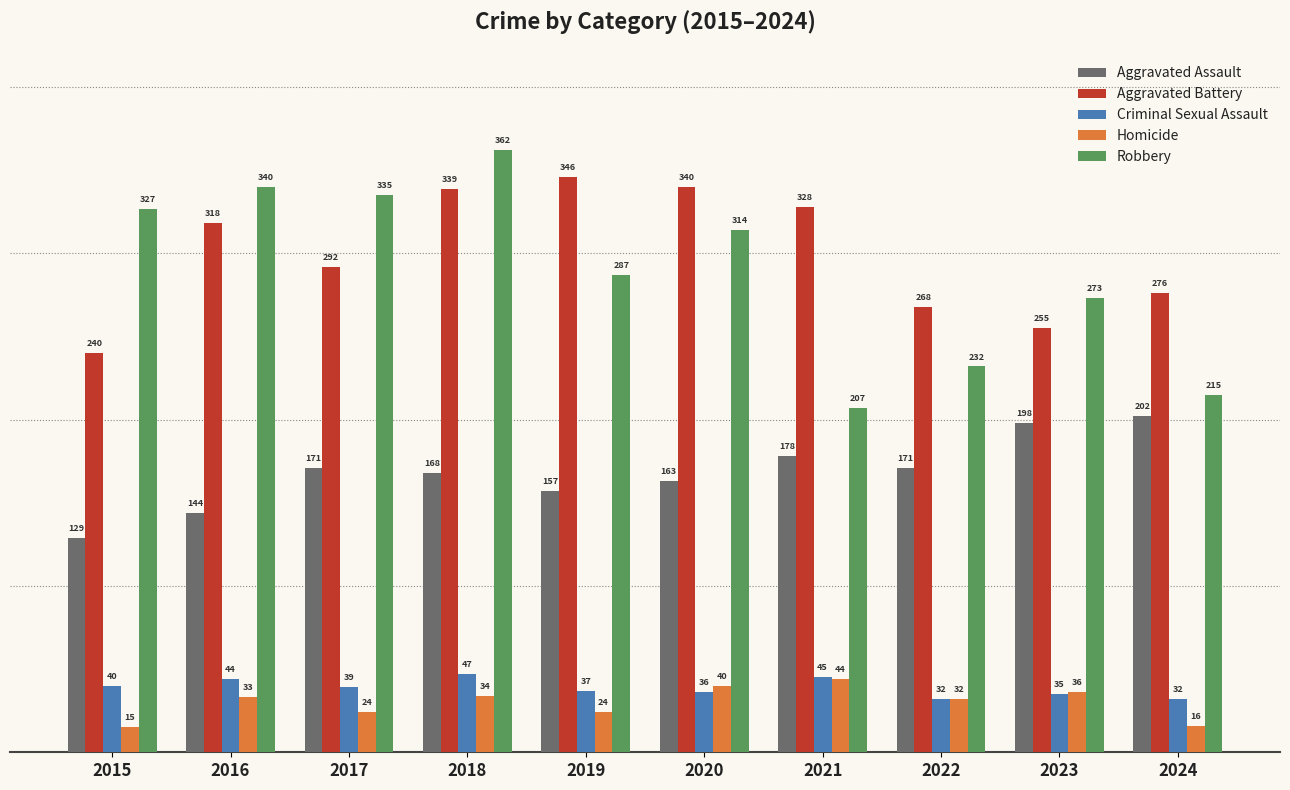

At how many categories does at least one series exceed 154?

10